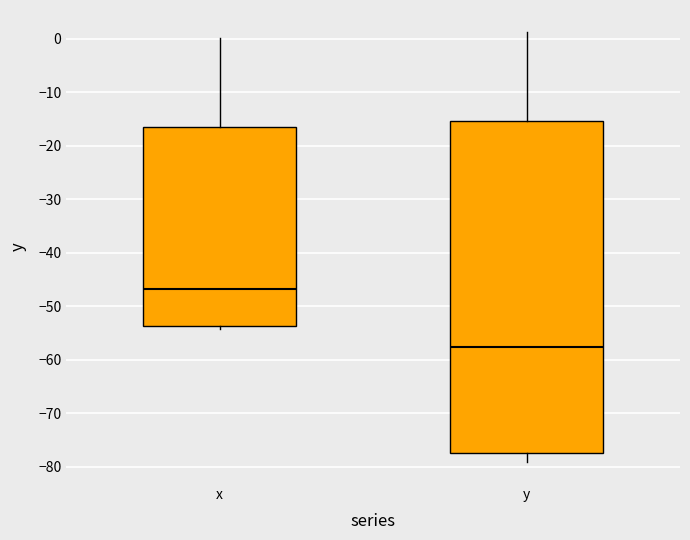

Reading left to right, read every box against the y-axis: the position of its median line, the range the box covers, and the ends of its whiskers. The values are not printed on the chart, so give them approximately, as read against the axis.

x: median -47, box -54 to -16, whiskers -54 (just below the box's lower edge) to 0
y: median -57, box -77 to -15, whiskers -79 to 1